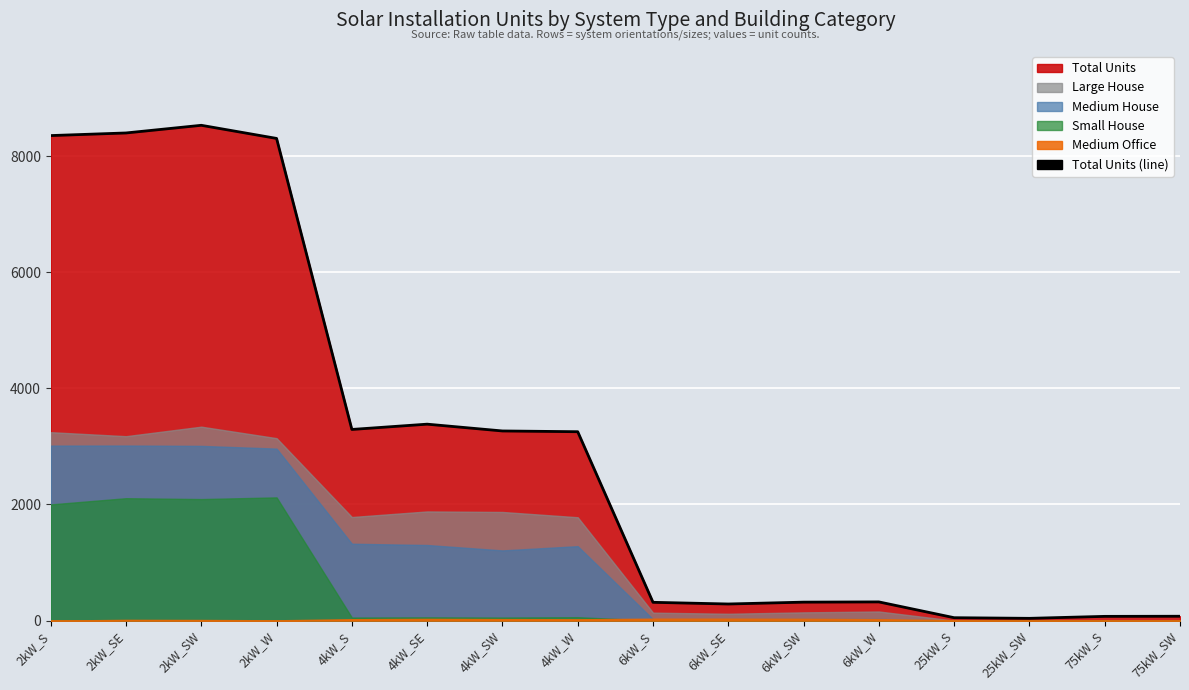

Is it true that Small House equals 56 at 4kW_SE?

True